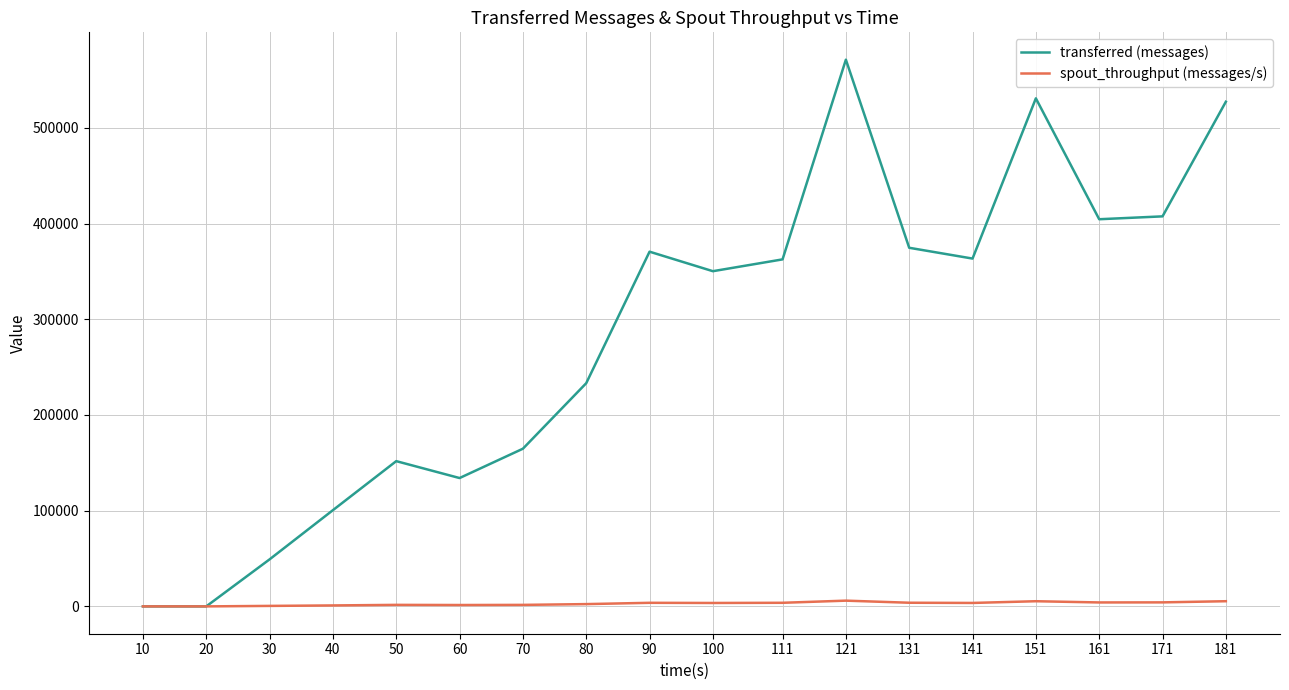

List the series in order of their peak value, highest first.

transferred (messages), spout_throughput (messages/s)